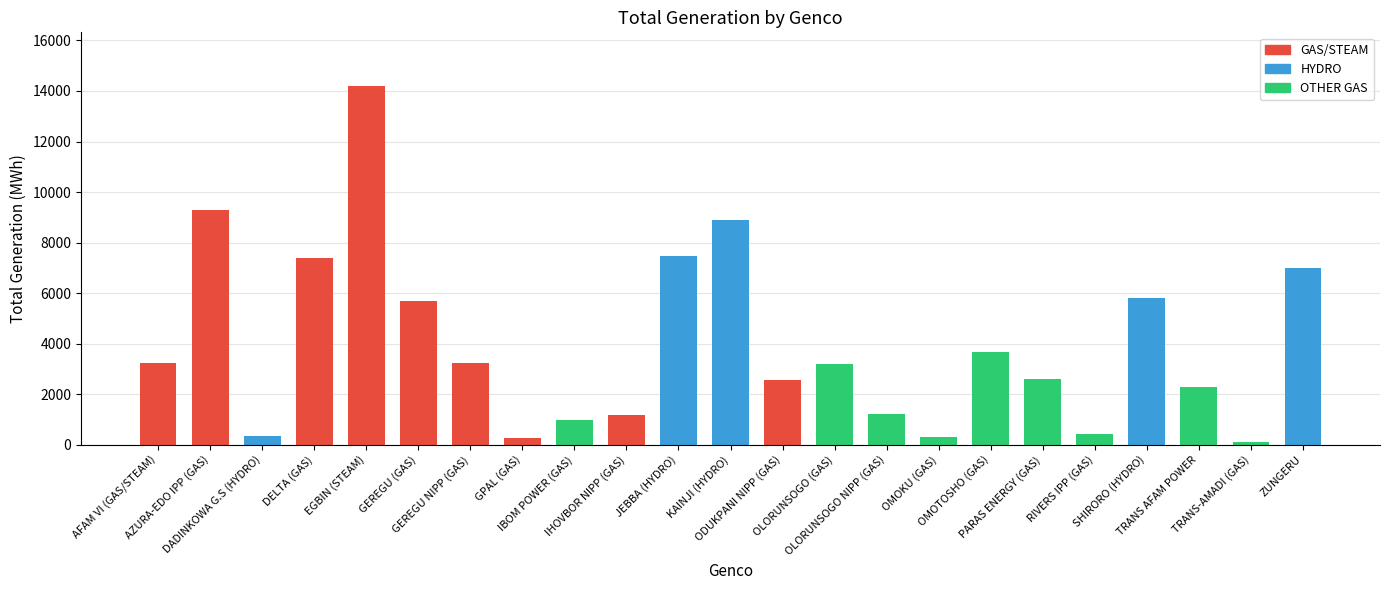

What position from the right is OLORUNSOGO NIPP (GAS)?

9